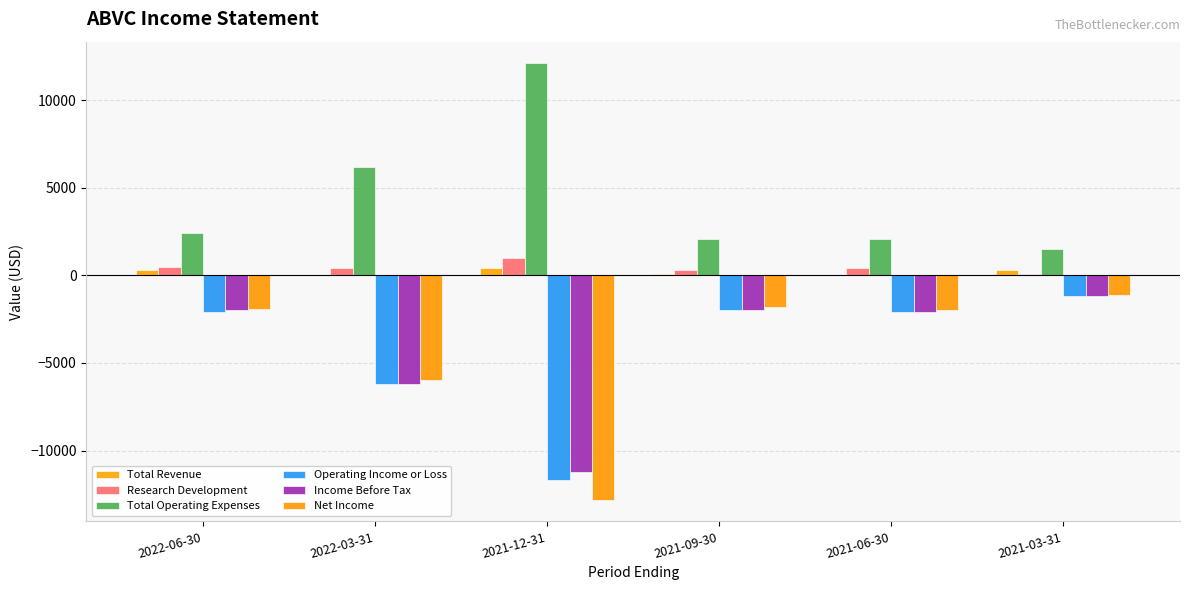

What is the spread (max minus min) of values at 2021-03-31?

2700